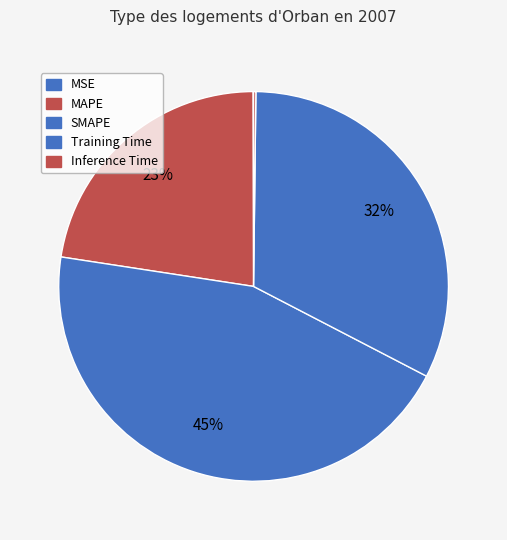

To the nearest percent, what is the average slice percentage?

20%